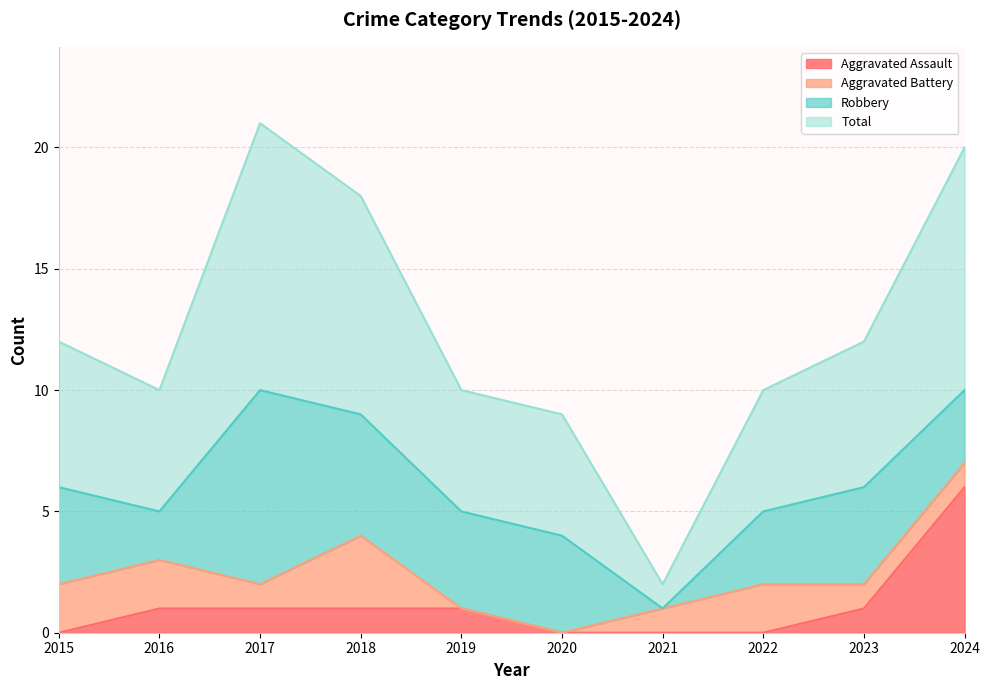

What is the sum of the Aggravated Assault values at 2016 and 2020?

1